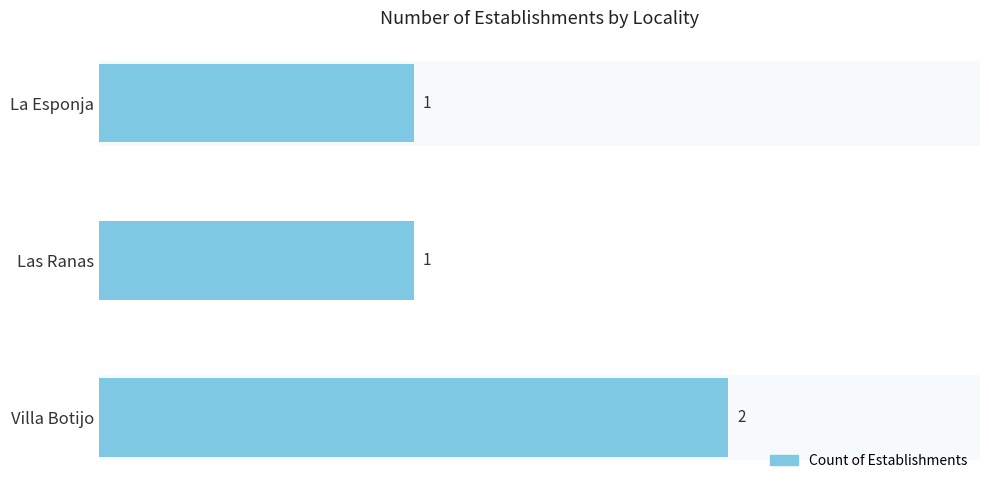

Approximately how many times larger is the value at Villa Botijo compared to La Esponja?

2.0